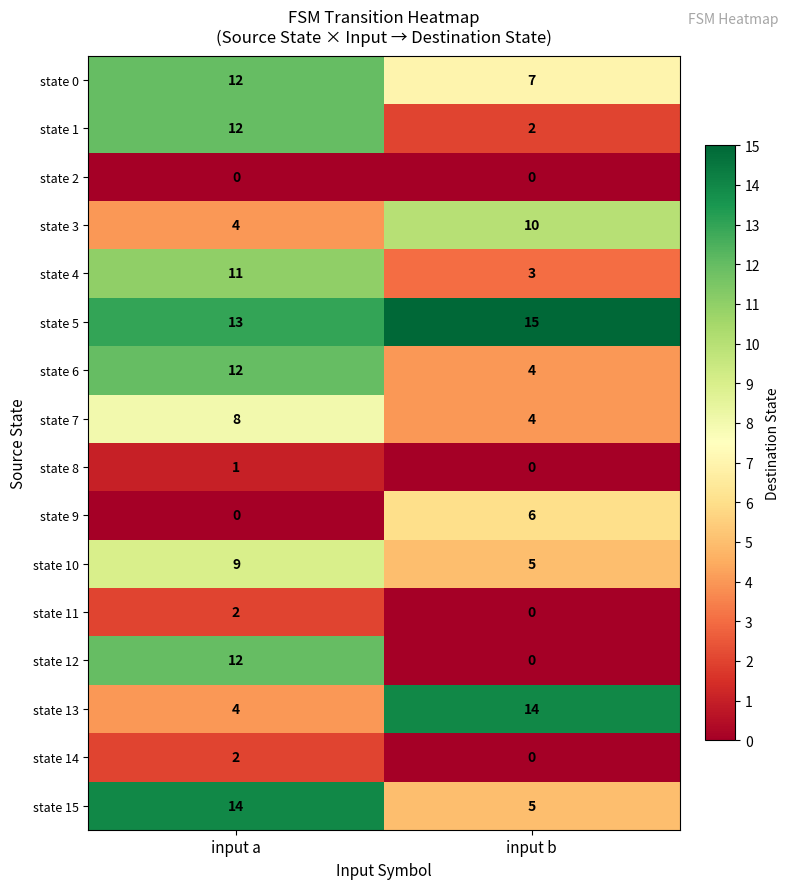

How many series are shown in this chart?

16